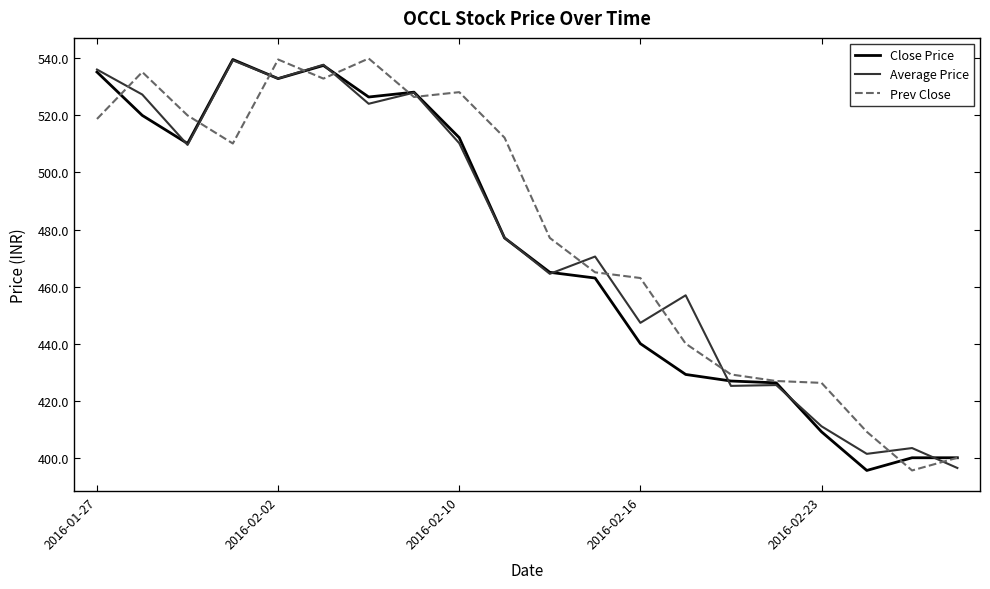

What is the minimum value for Prev Close?

395.6